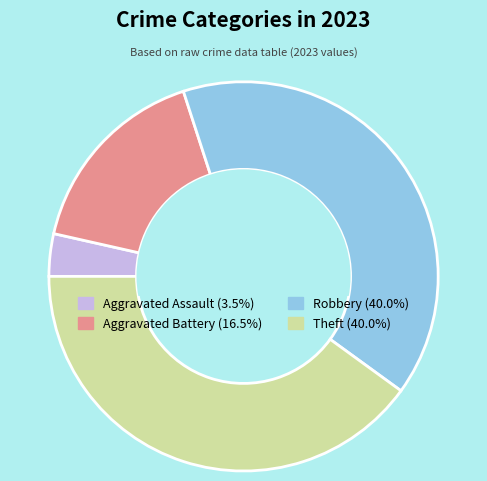

Count the number of slices in the pie.

4